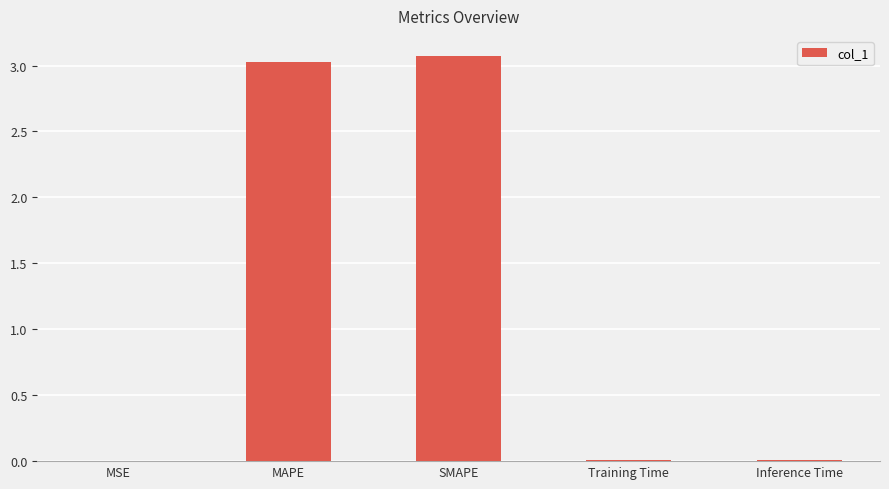

What is the sum of all values?

6.1